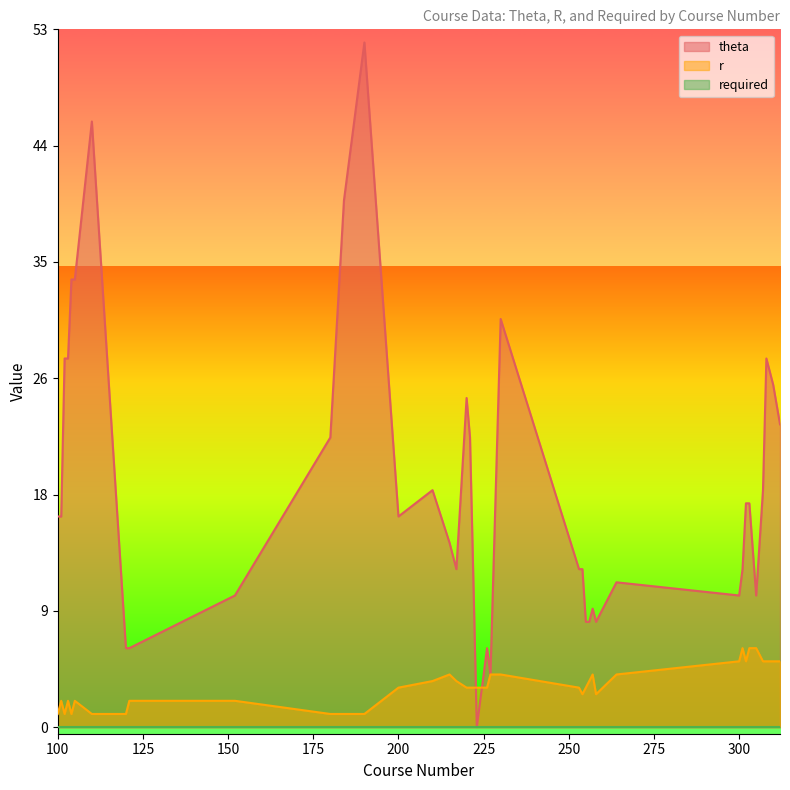

Where is r nearest to the value 3?

200